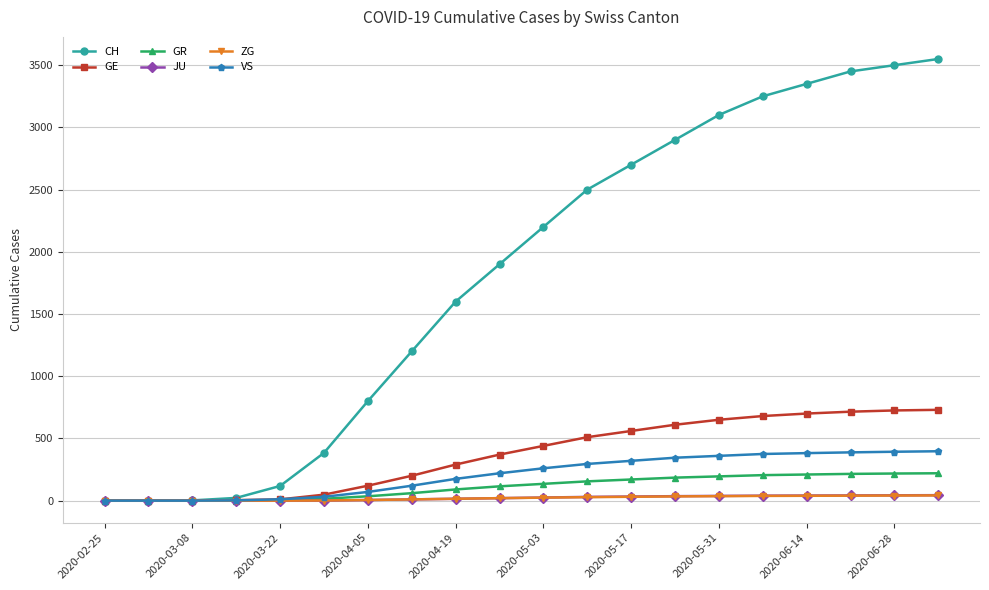

How many data points does each series have?

20